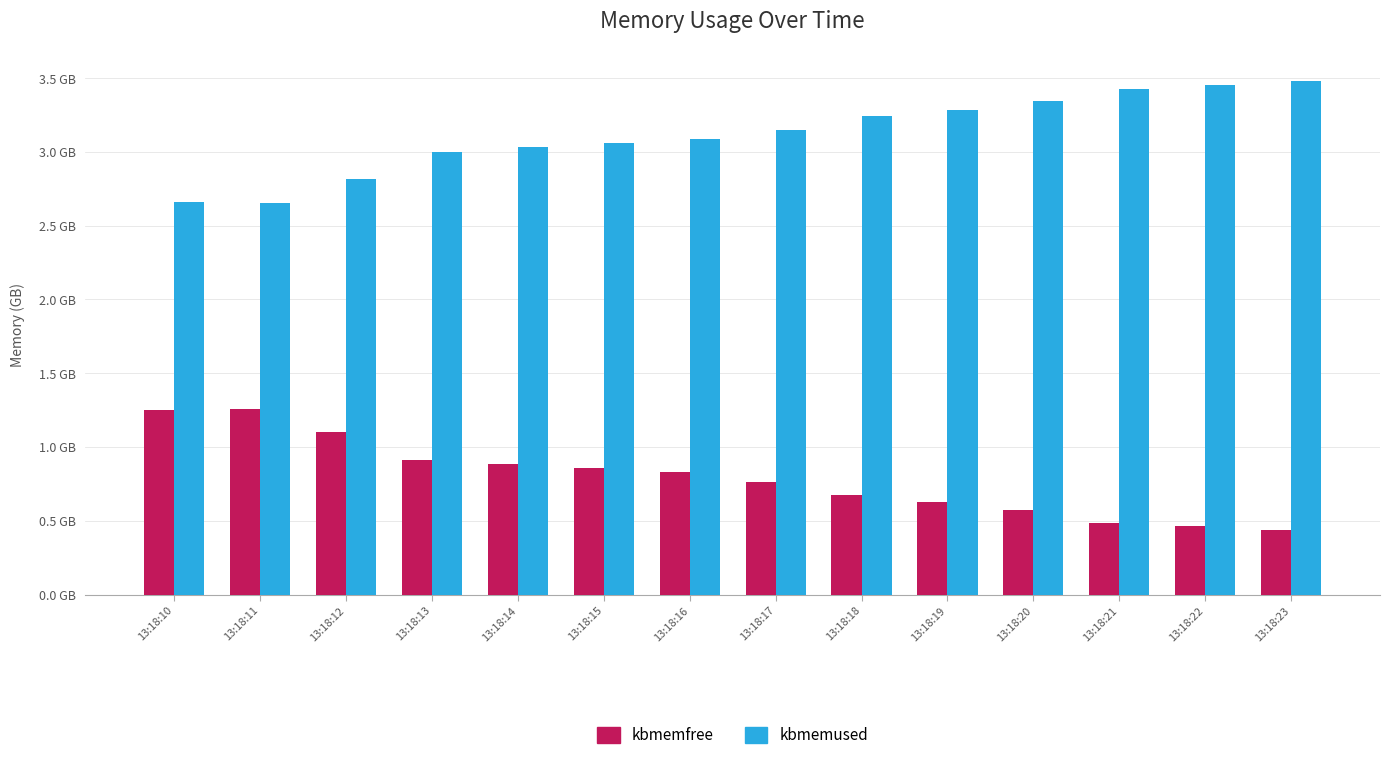

What are all the series names shown in the legend?

kbmemfree, kbmemused